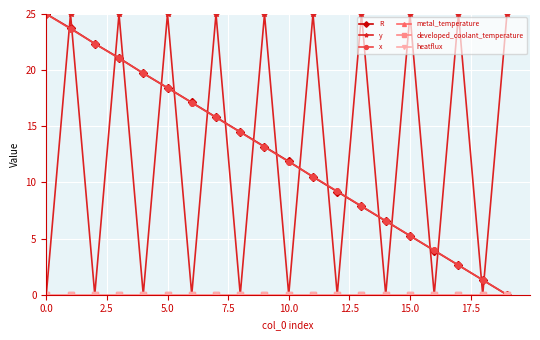

Does the chart have visible grid lines?

Yes